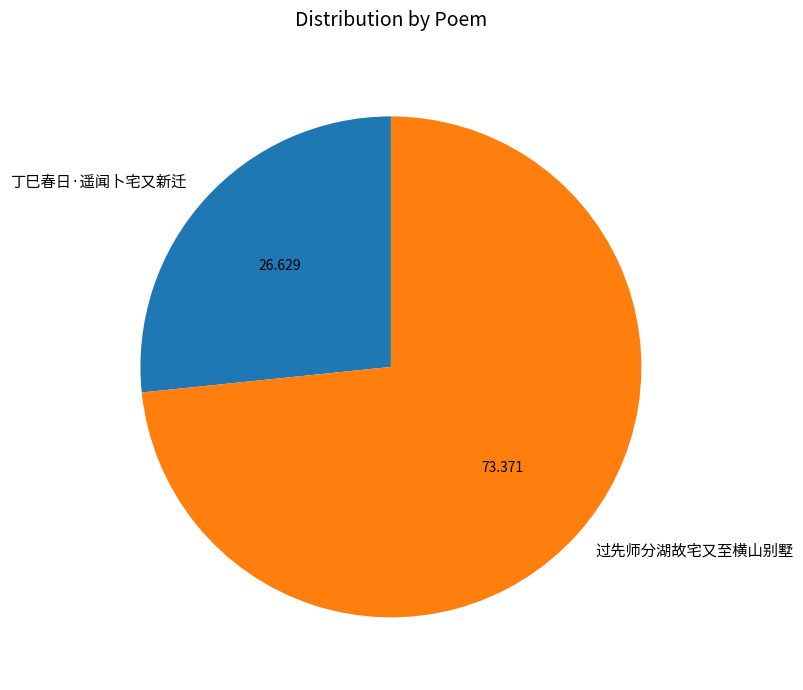

How many segments does this pie chart have?

2